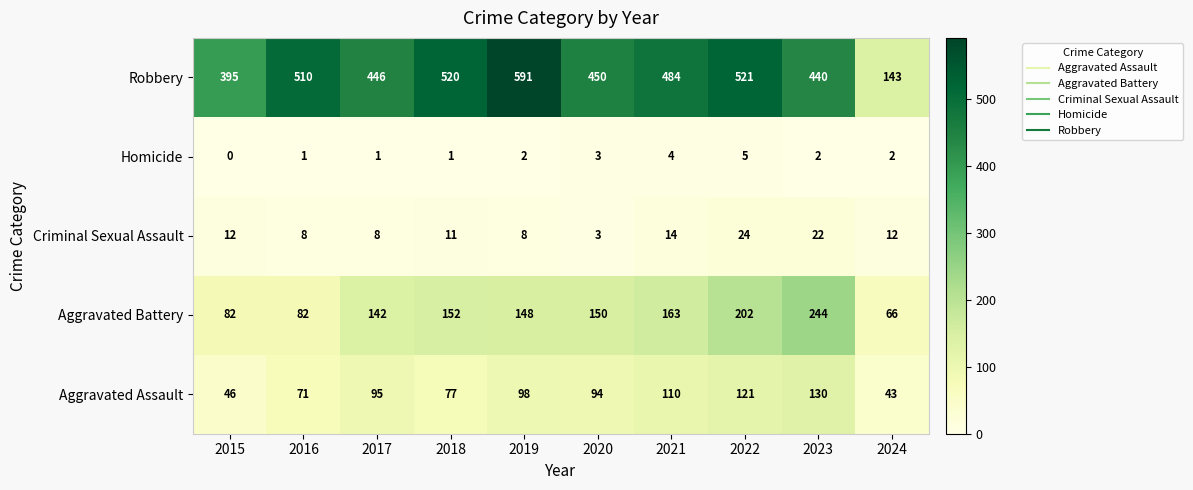

The value of Robbery at 2024 is 96. True or false?

False